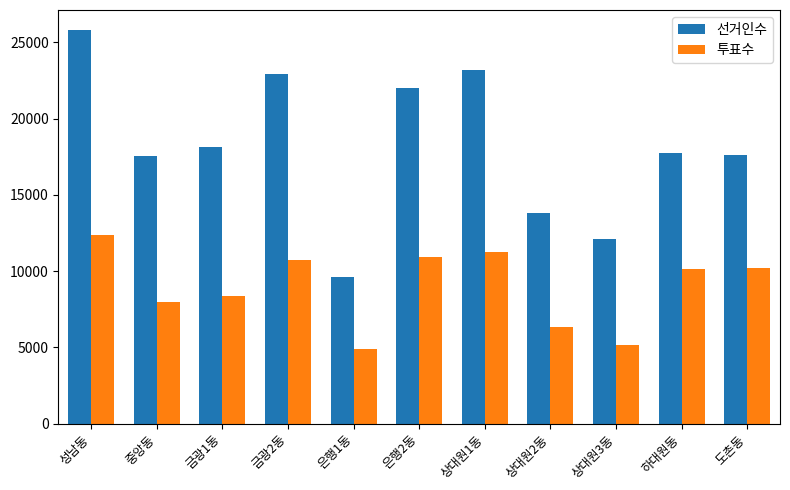

Rank the series by their maximum value, from highest to lowest.

선거인수, 투표수